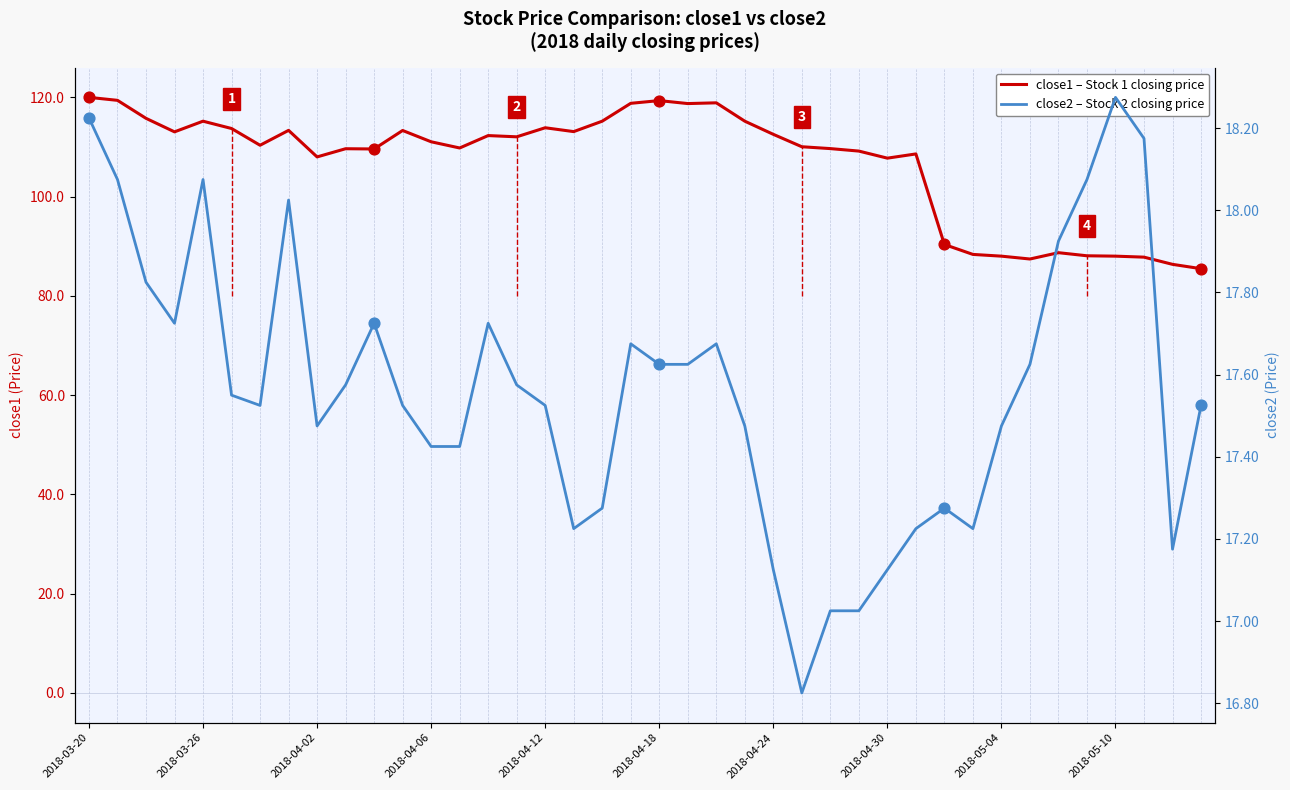

Is the value of close1 (Stock 1 Price) at 19 greater than the value of close2 (Stock 2 Price) at 19?

Yes